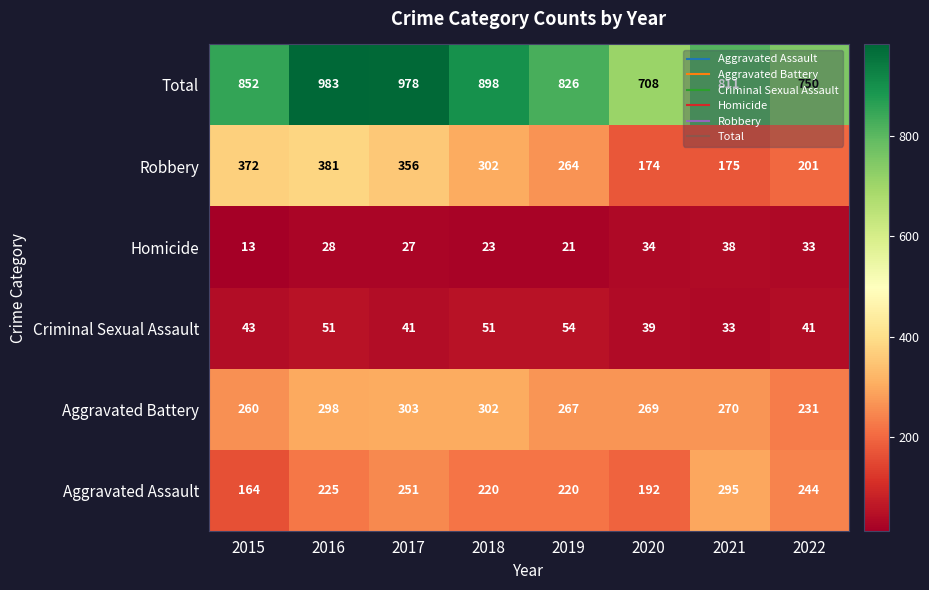

What is the average value of the Total series?

851